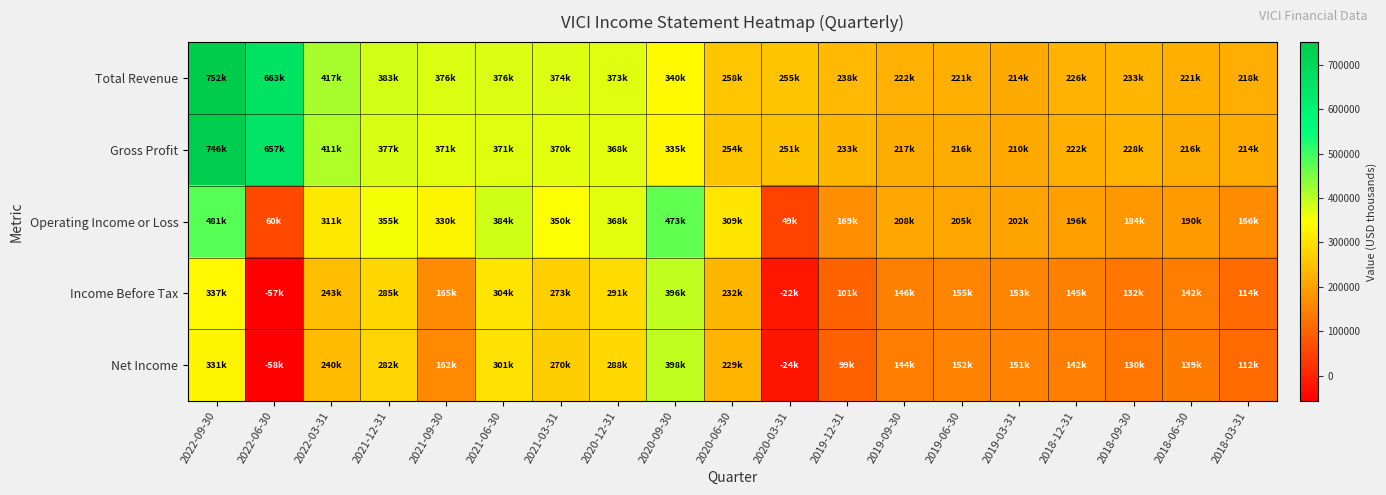

How many series are shown in this chart?

5